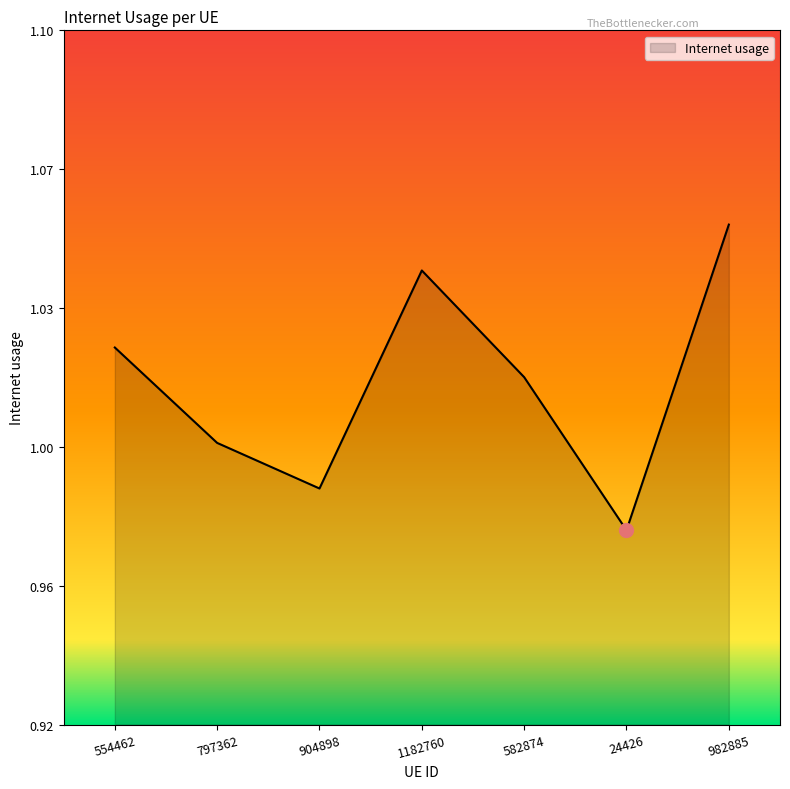

Reading left to right, extract all data points from this chart.

554462=1.0	797362=1.0	904898=1.0	1182760=1.0	582874=1.0	24426=1.0	982885=1.1